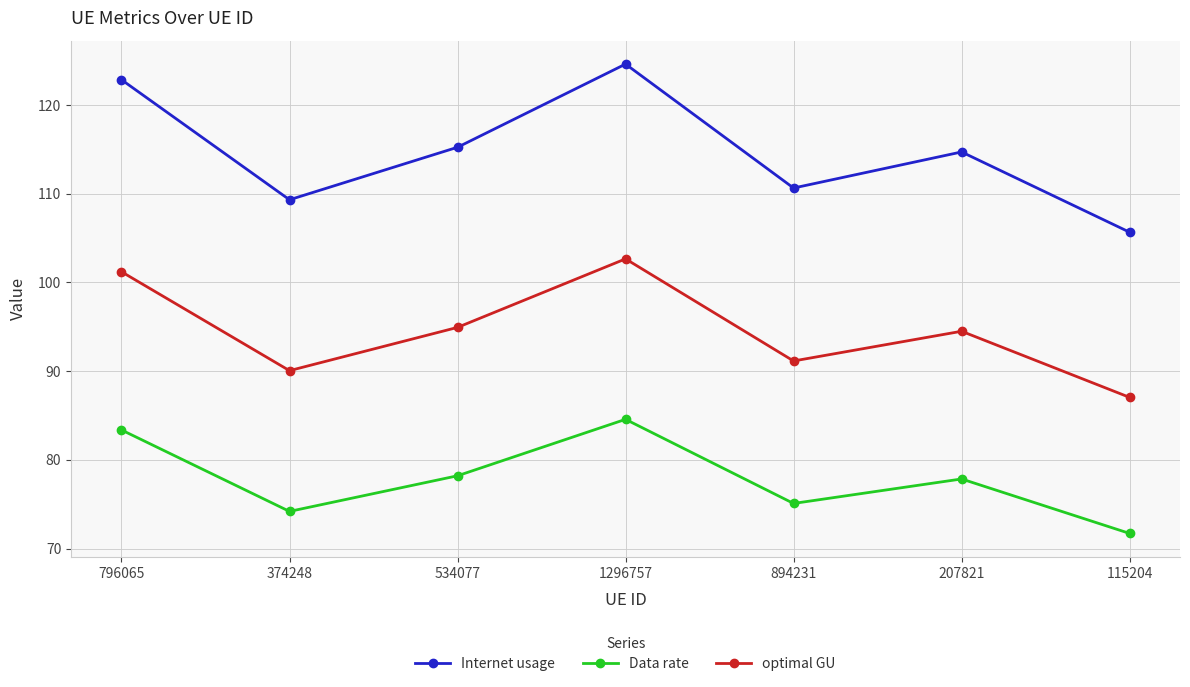

Does the chart display data point markers on the line(s)?

Yes